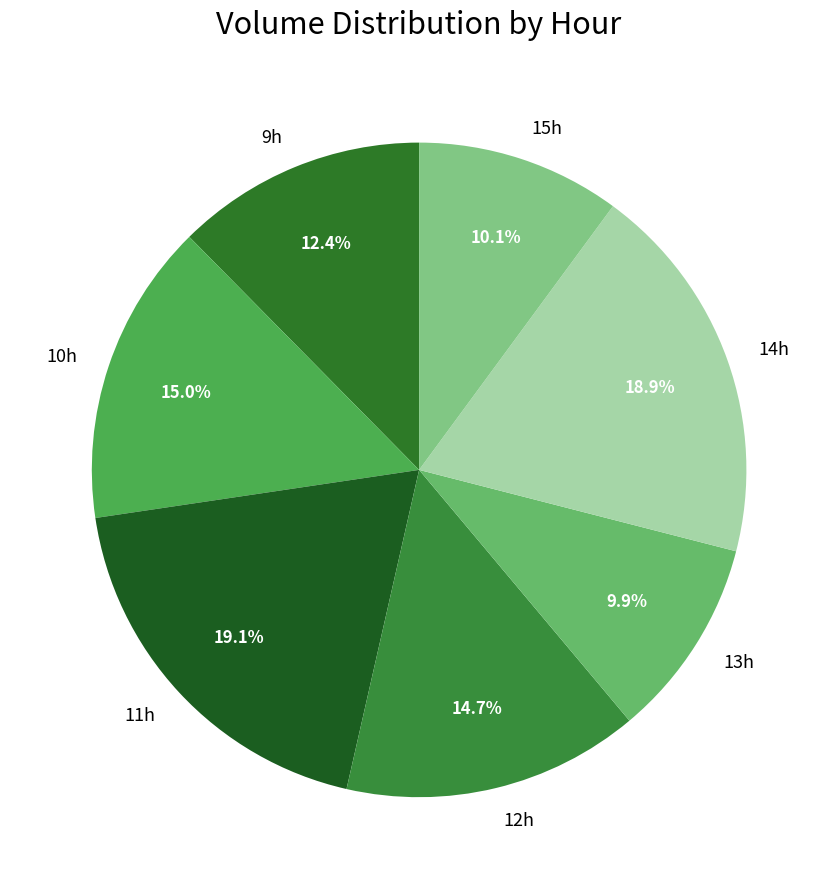

How many segments does this pie chart have?

7